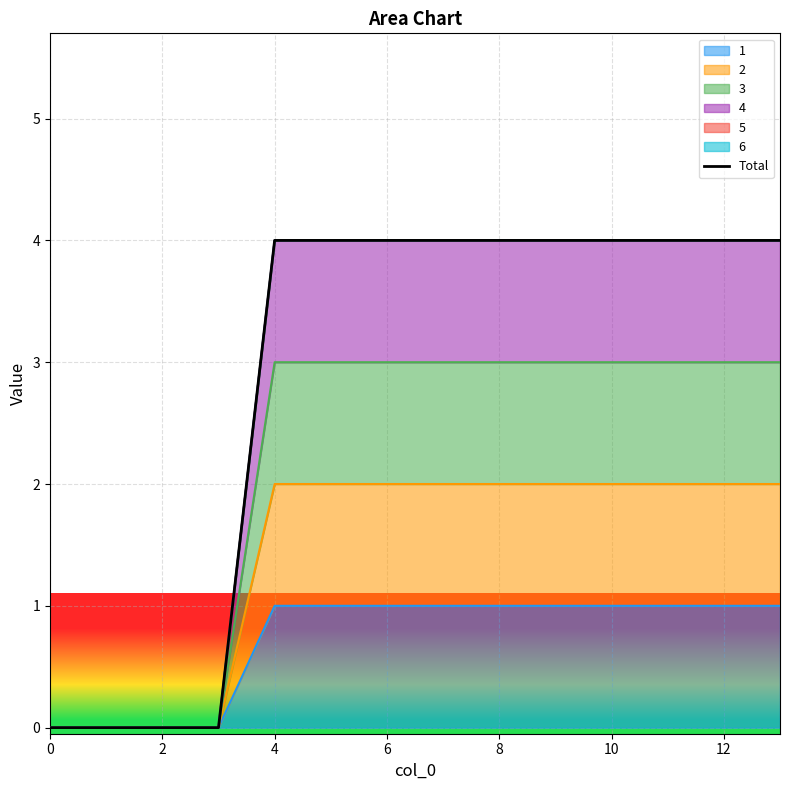

The value at 12 is 4. True or false?

True